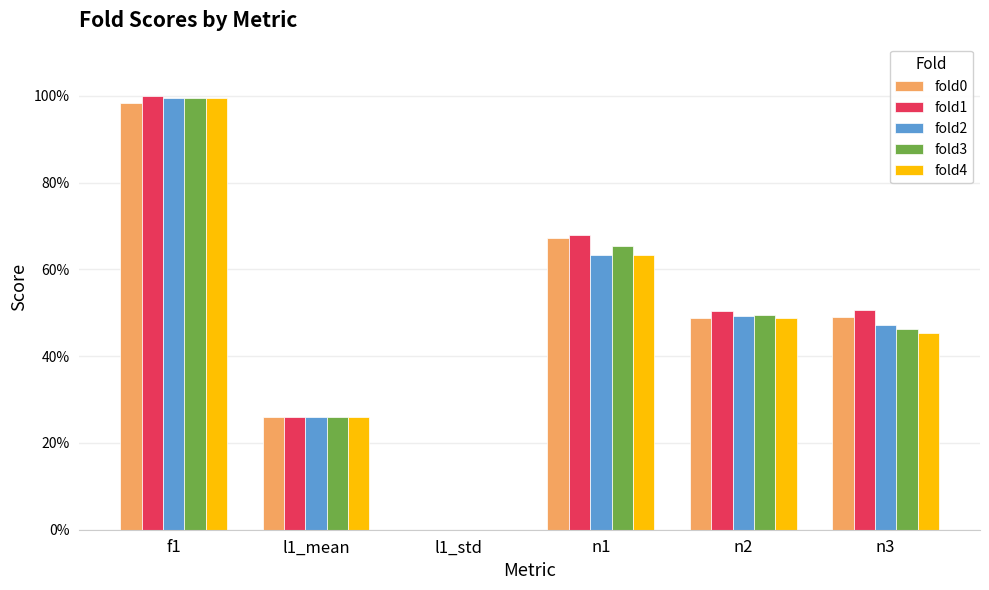

Are the bars grouped side by side (vs. stacked)?

Yes